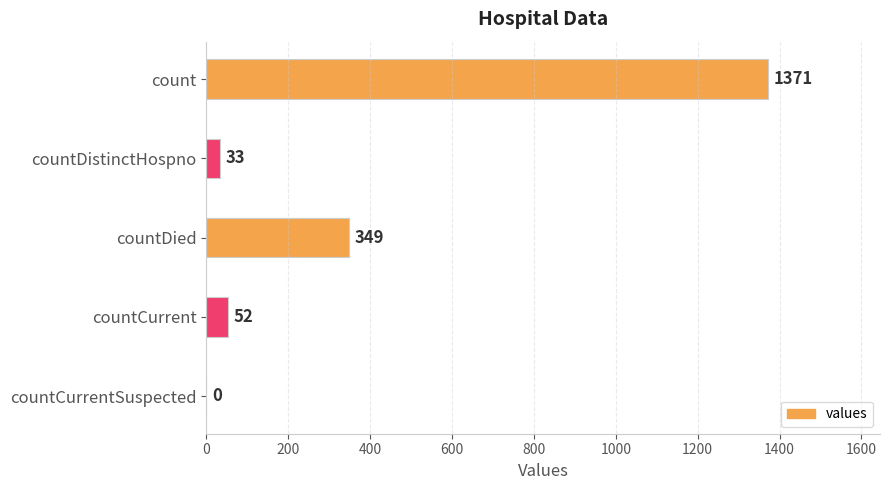

How many values are above zero?

4